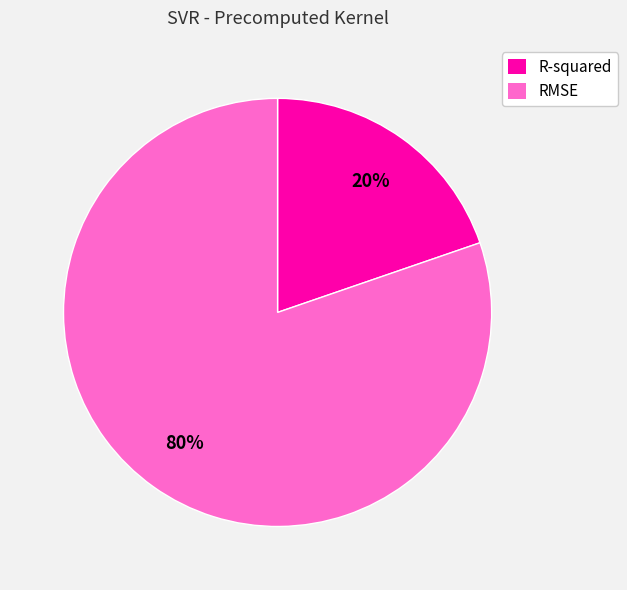

Between RMSE and R-squared, which is larger?

RMSE